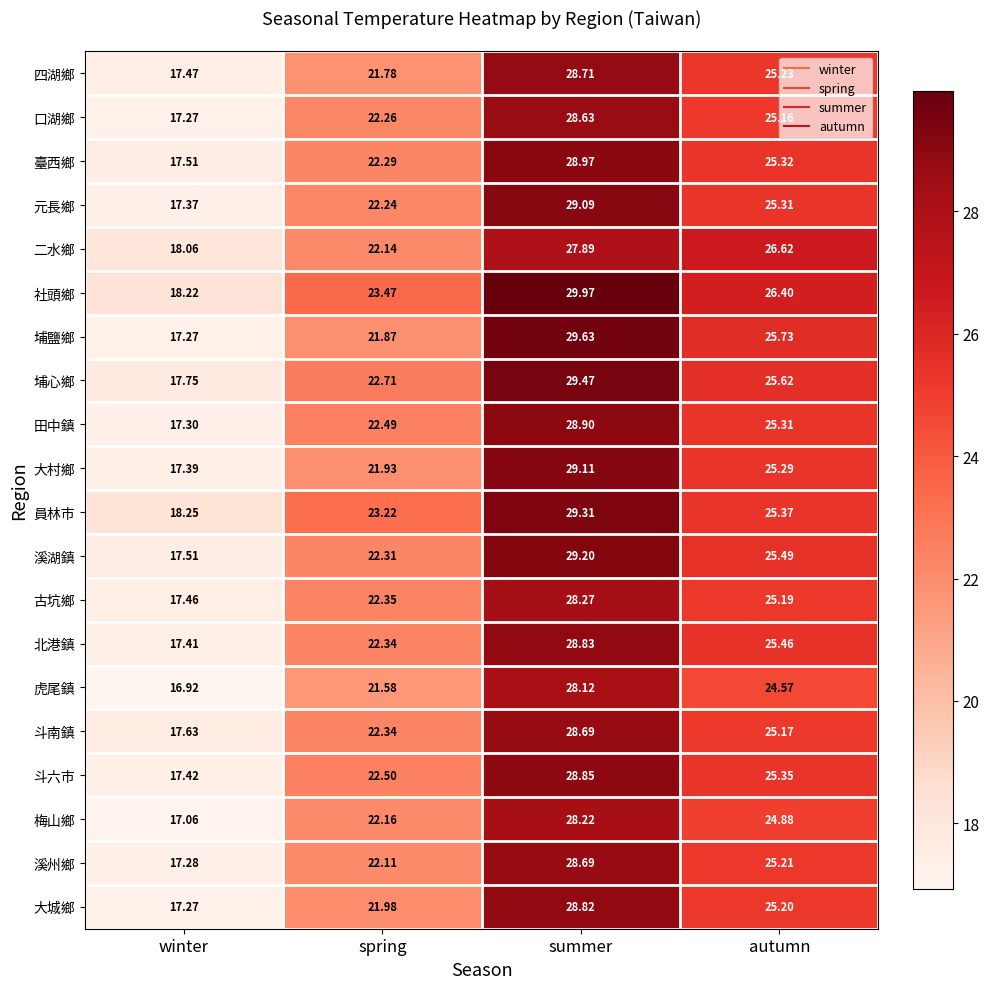

At which label does 北港鎮 reach its peak?

summer